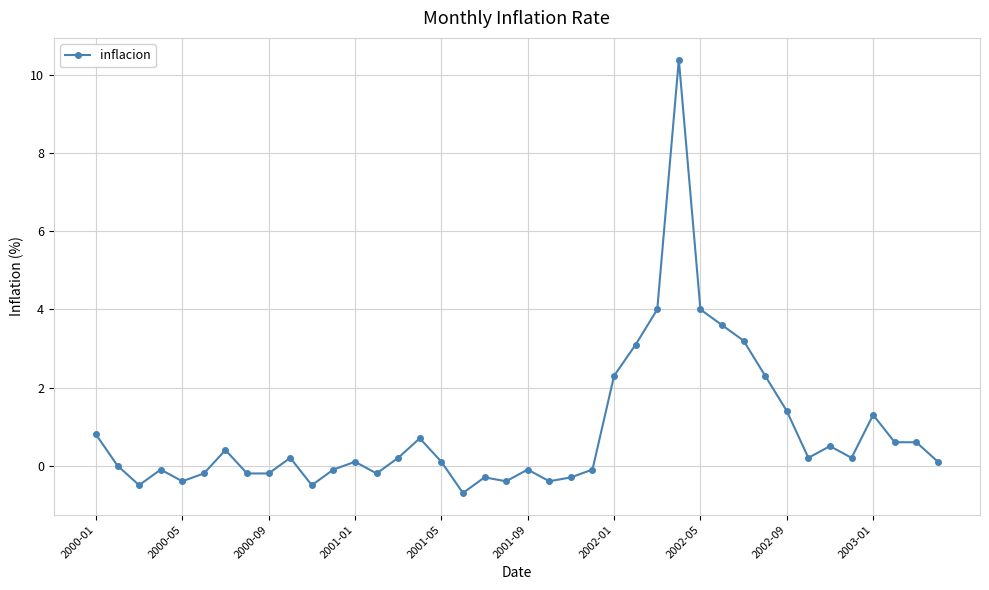

What is the sum of all values?

35.6